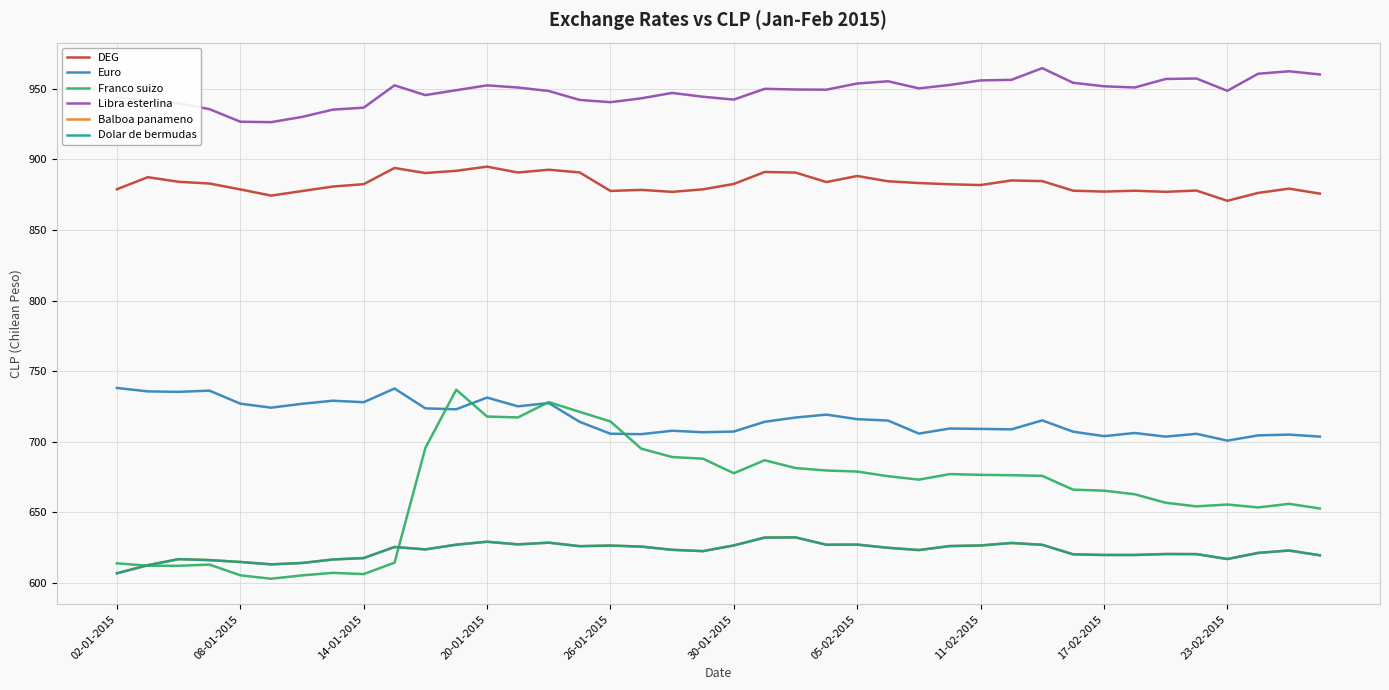

Is this an area chart (filled region under the line)?

No